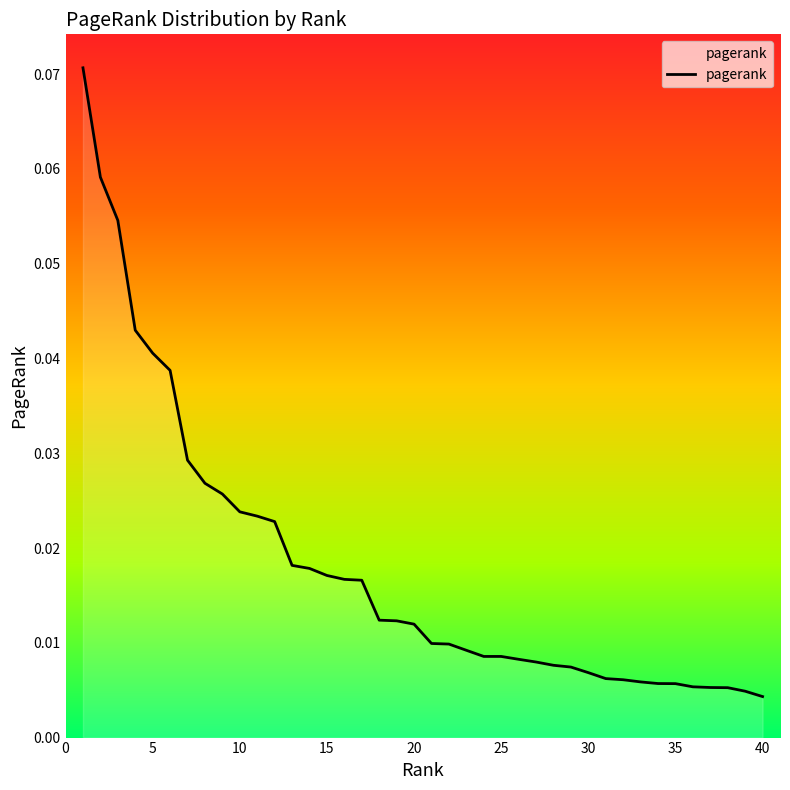

How many lines are shown in the chart?

1